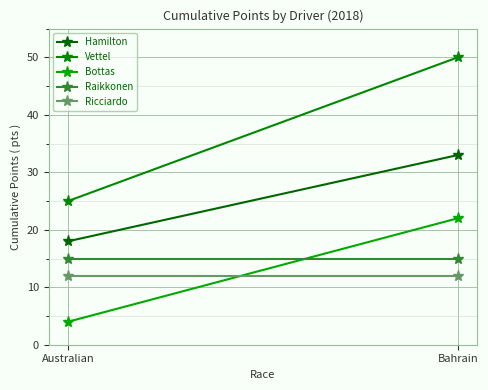

Reading left to right, what are all the values shown in this chart?

Hamilton: 18	33
Vettel: 25	50
Bottas: 4	22
Raikkonen: 15	15
Ricciardo: 12	12